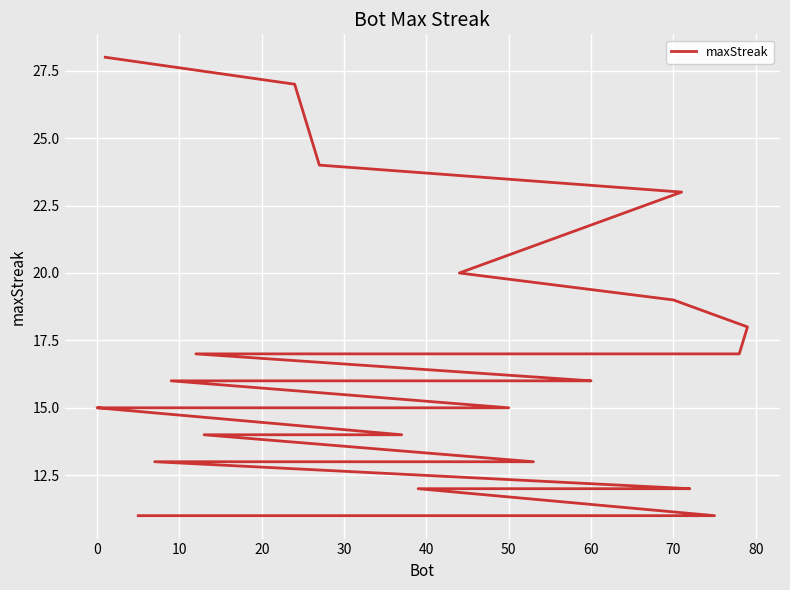

What is the minimum value shown in the chart?

11